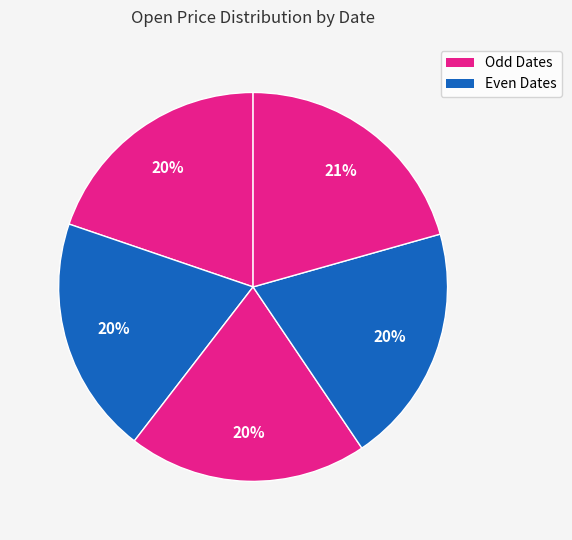

How many slices are in this pie chart?

5